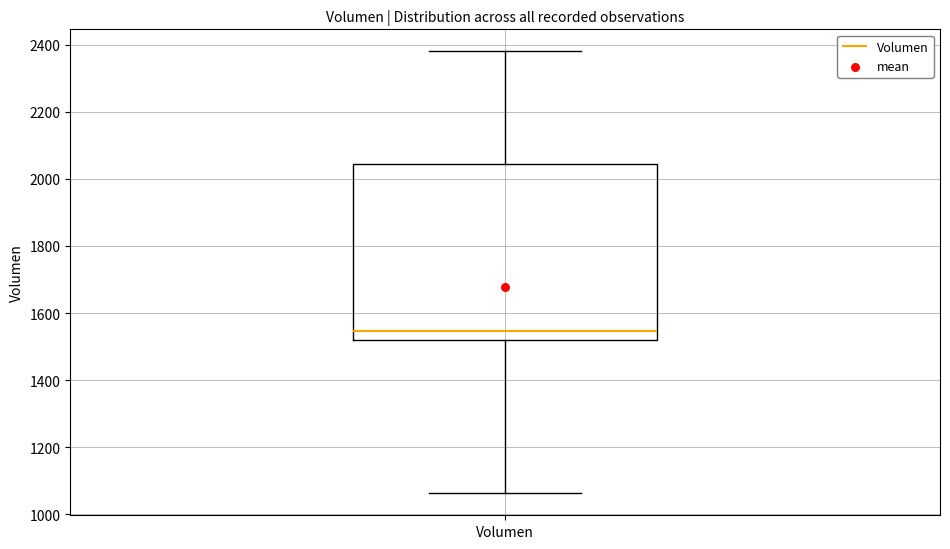

Transcribe this box plot: give where the median line is, the range the box spans, and where the two whiskers end, as read against the y-axis. The values are not printed on the chart, so give them approximately, as read against the axis.

median 1540, box 1520 to 2040, whiskers 1060 to 2380